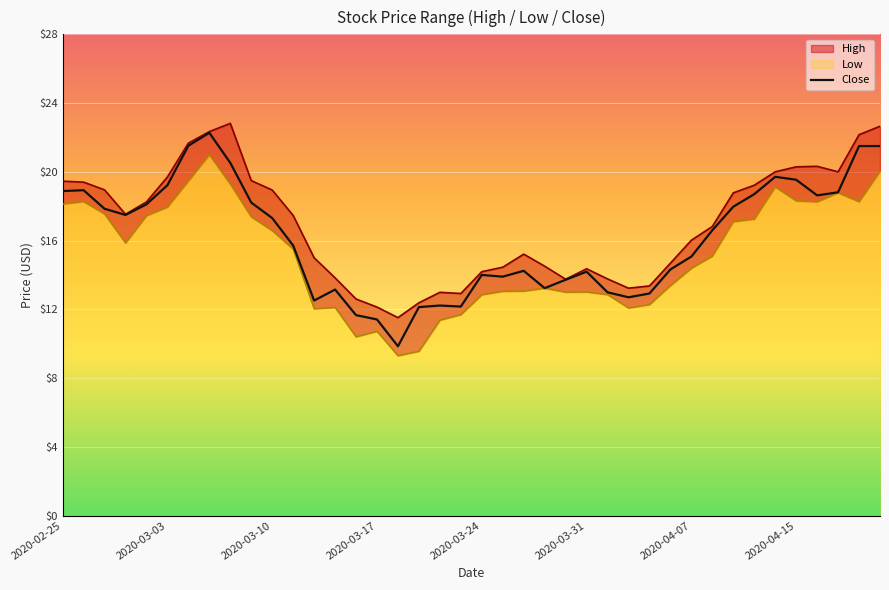

At which label does Close first exceed 16?

2020-02-25